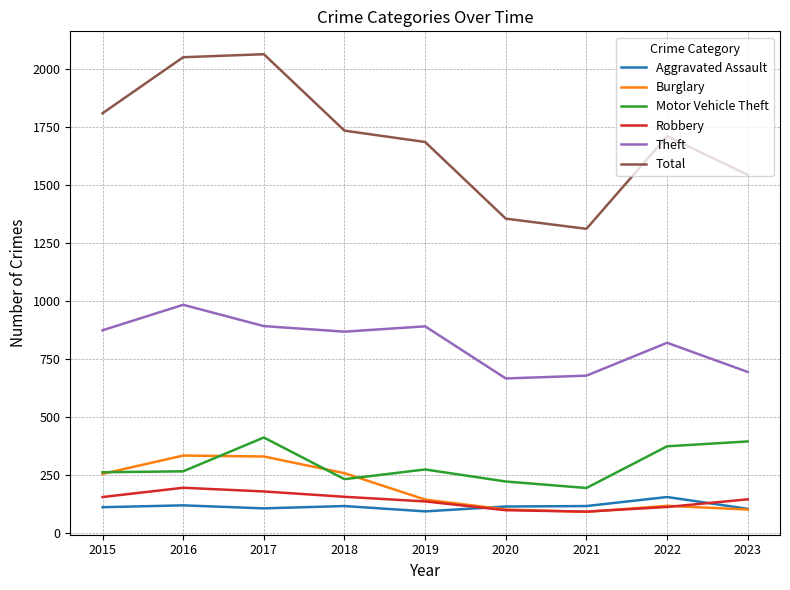

Rank the series by their maximum value, from lowest to highest.

Aggravated Assault, Robbery, Burglary, Motor Vehicle Theft, Theft, Total